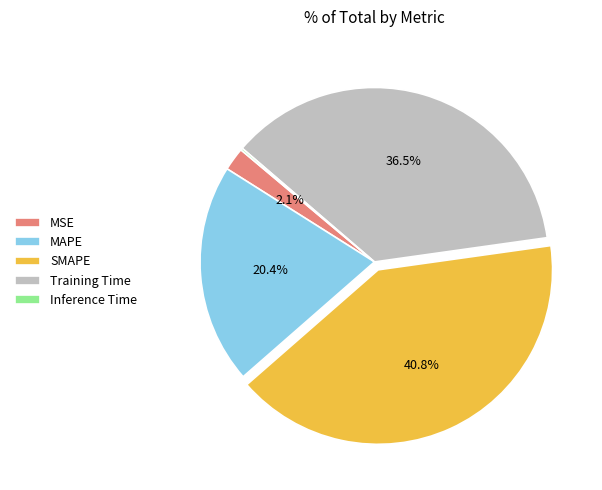

Which slice is the largest?

SMAPE